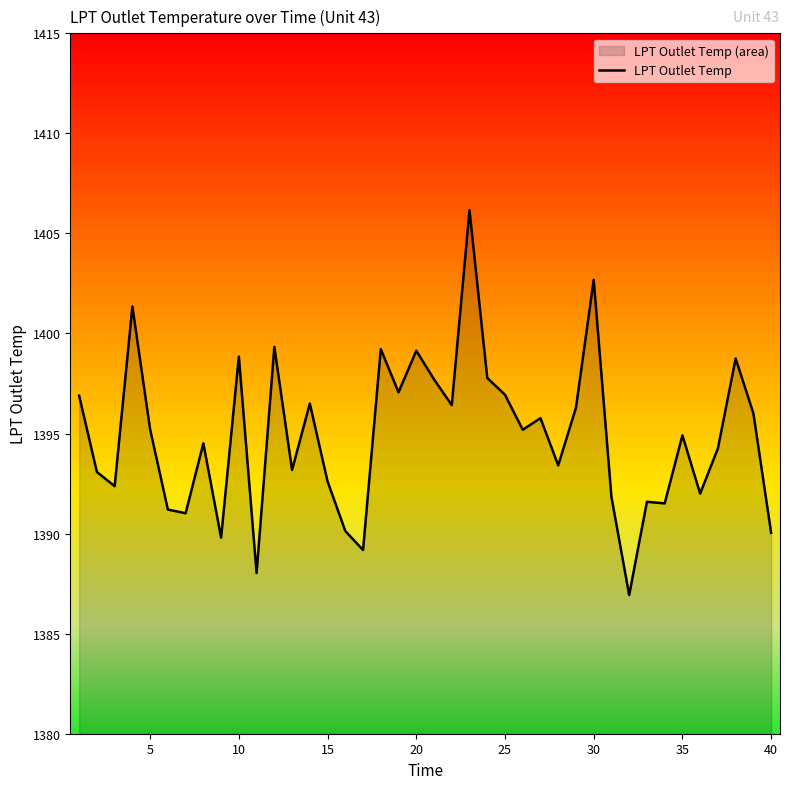

Does the chart display data point markers on the line(s)?

No